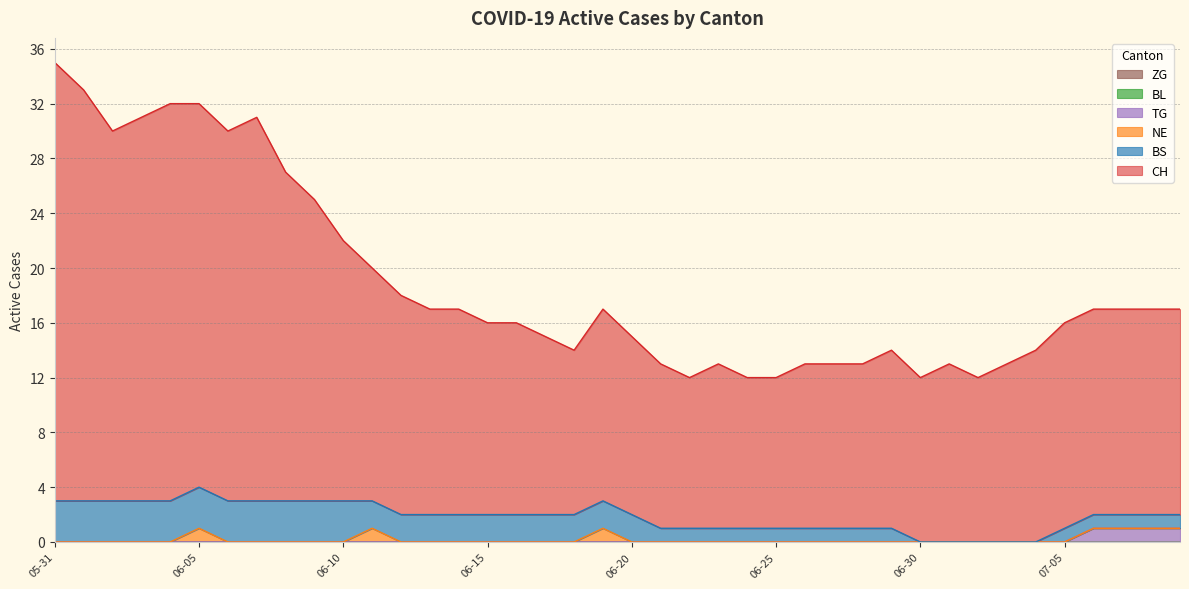

True or false: TG has a value of -1 at 2020-06-13.

False